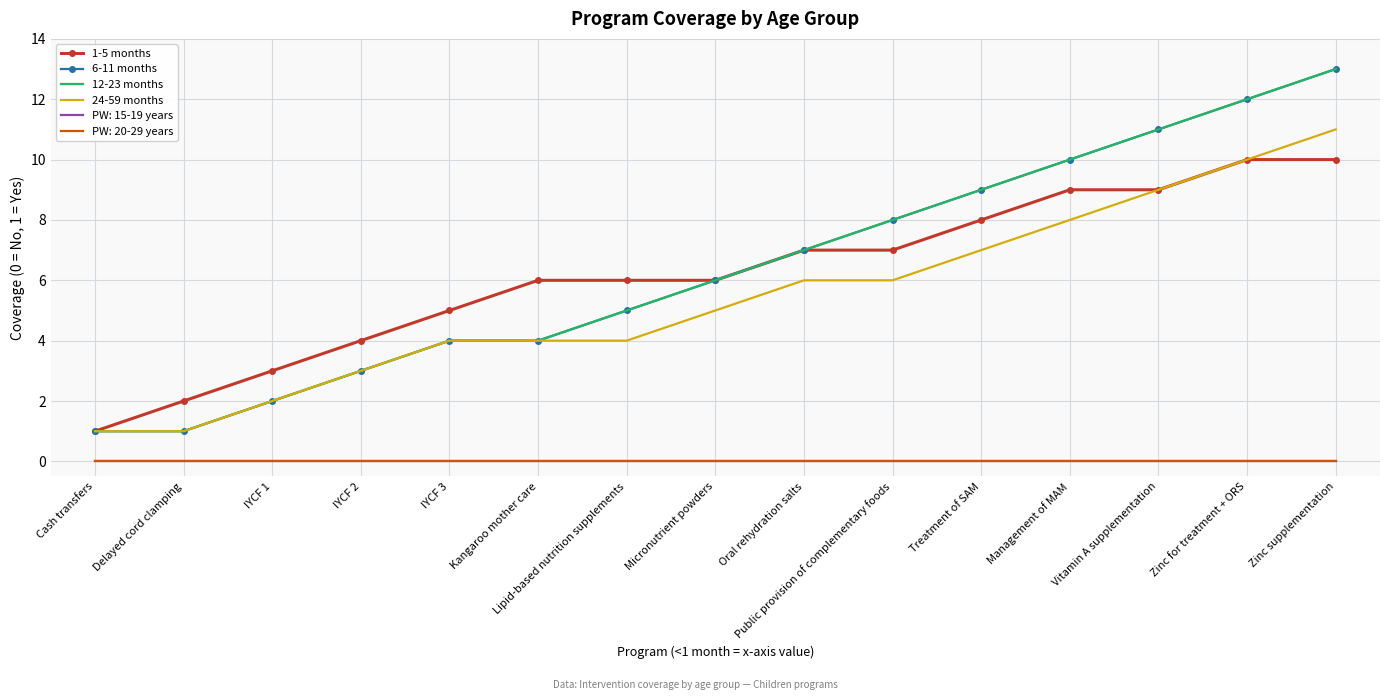

What is the sum of the 6-11 months values at IYCF 1 and Cash transfers?

3